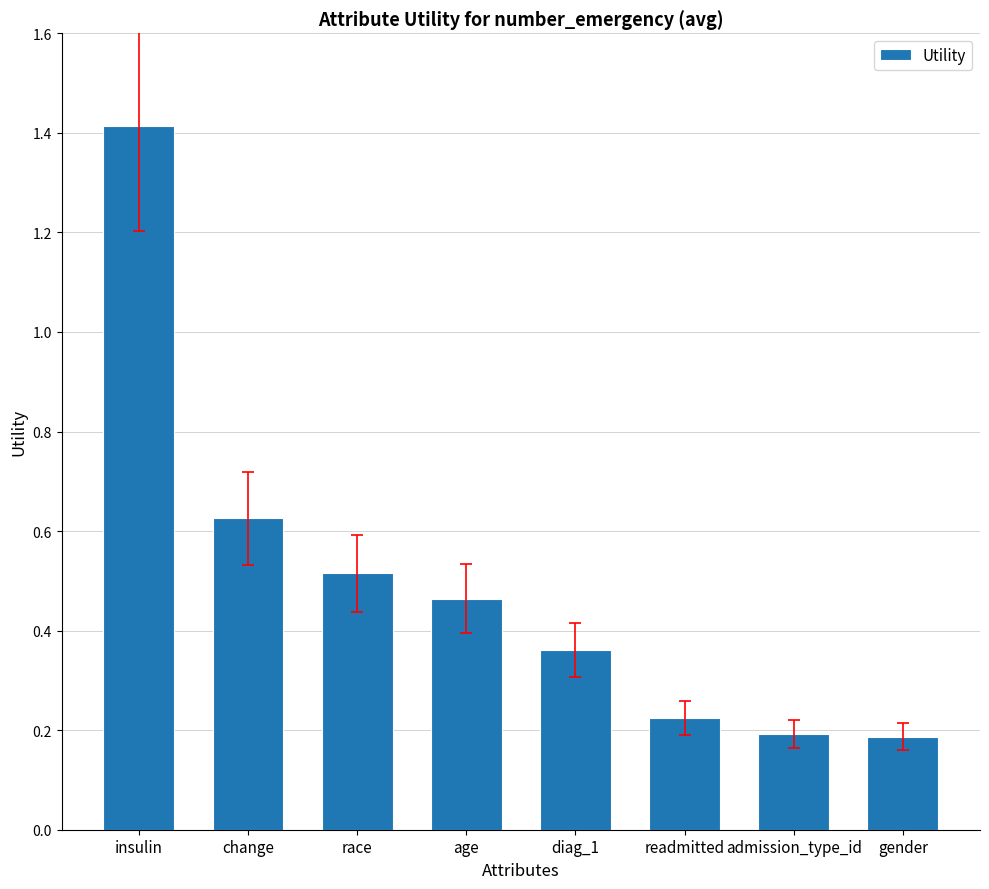

What is the label of the 8th bar from the right?

insulin